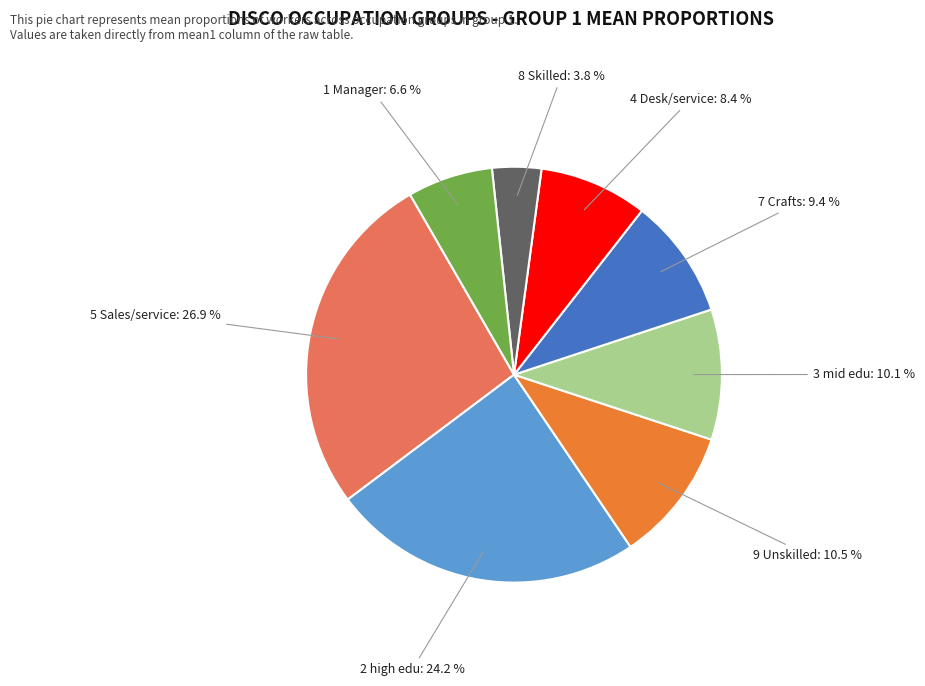

How many segments does this pie chart have?

8